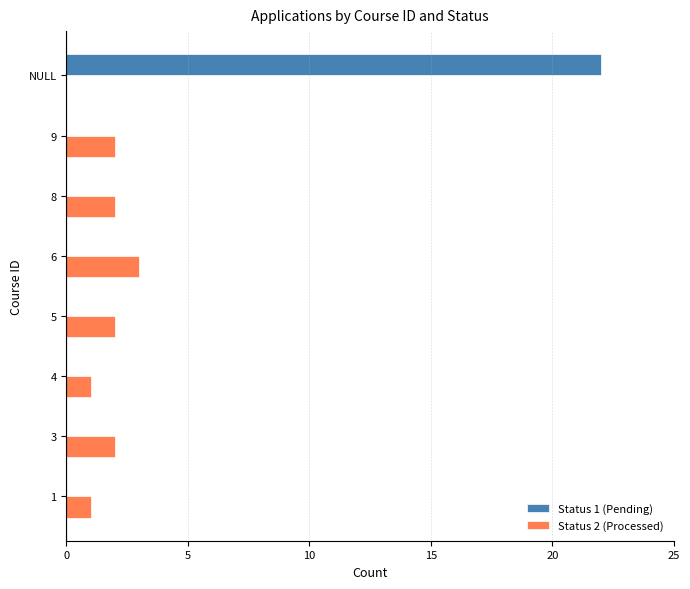

How many positive values does the Status 2 (Processed) series have?

7